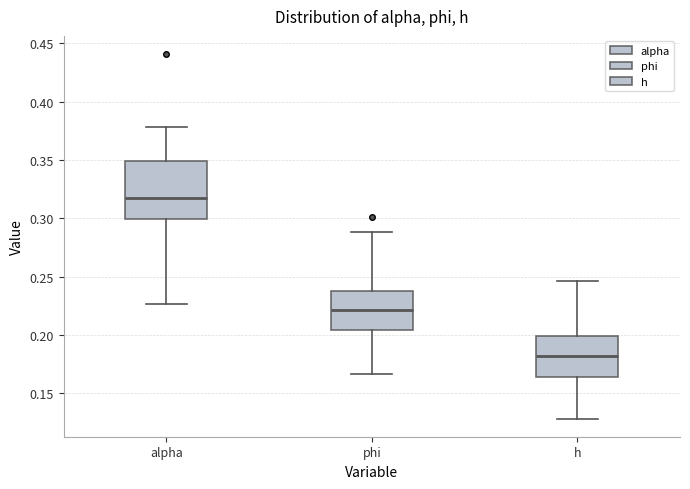

Reading left to right, transcribe this box plot: for each box, give where its median line is, the range the box spans, and where its two whiskers end, as read against the y-axis. The values are not printed on the chart, so give them approximately, as read against the axis.

alpha: median 0.315, box 0.300 to 0.350, whiskers 0.225 to 0.380
phi: median 0.220, box 0.205 to 0.240, whiskers 0.165 to 0.290
h: median 0.180, box 0.165 to 0.200, whiskers 0.130 to 0.245